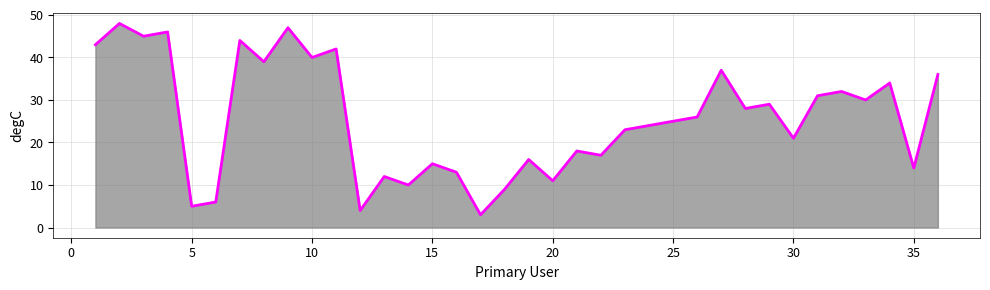

What is the difference between the maximum and minimum values?

45